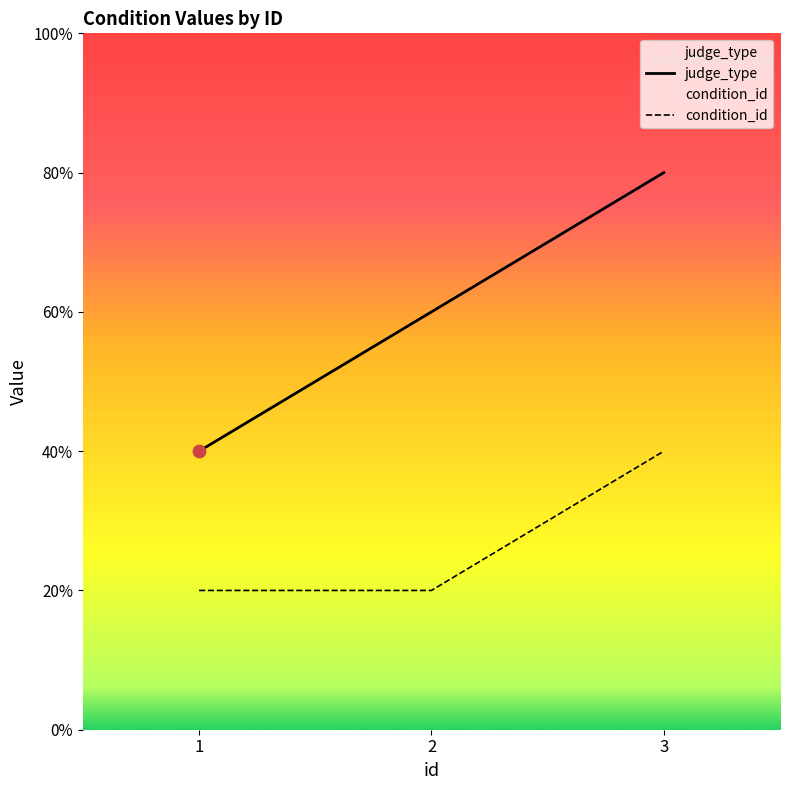

At how many categories does at least one series exceed 2?

2